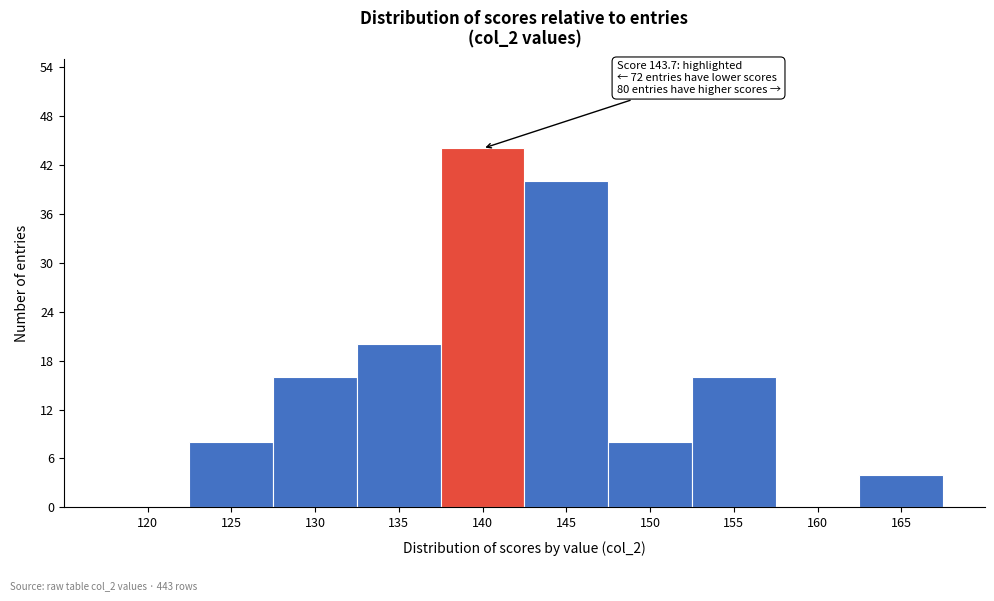

Reading left to right, list all the values displayed in this chart.

120=0	125=8	130=16	135=20	140=44	145=40	150=8	155=16	160=0	165=4